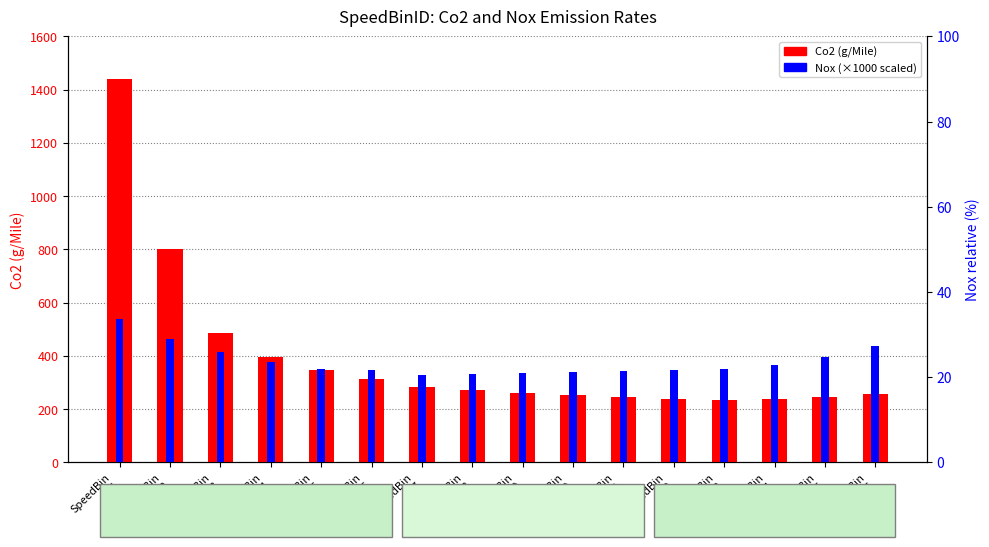

Which series has the largest total across all categories?

Co2 (g/Mile)